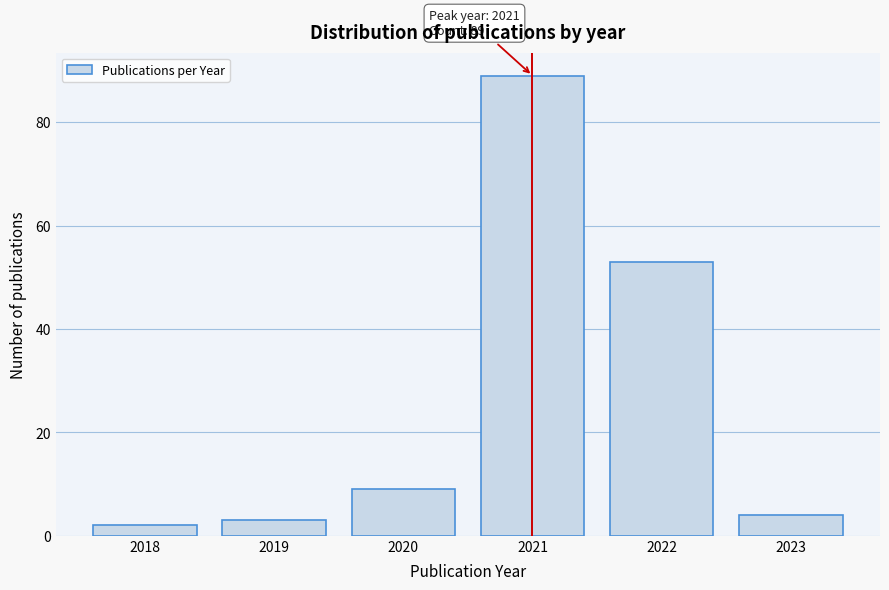

Reading right to left, what are all the values shown in this chart?

2023=4	2022=53	2021=89	2020=9	2019=3	2018=2